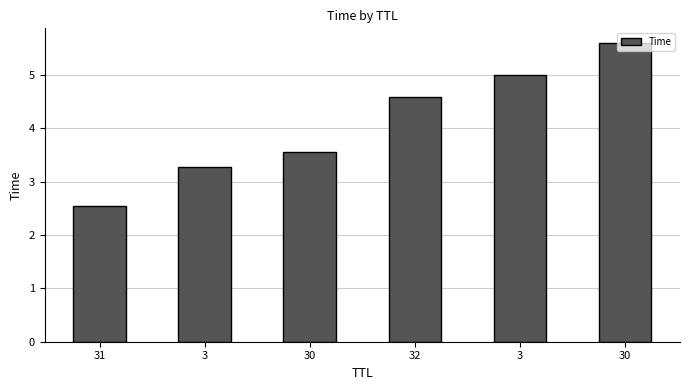

Does the chart contain stacked bars?

No